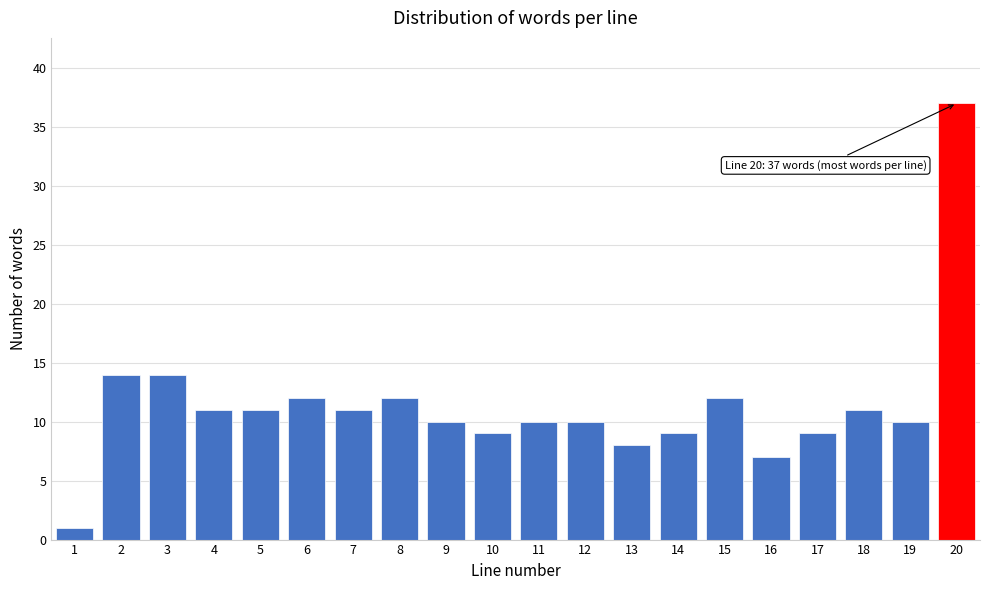

Reading left to right, what are all the values shown in this chart?

1=1	2=14	3=14	4=11	5=11	6=12	7=11	8=12	9=10	10=9	11=10	12=10	13=8	14=9	15=12	16=7	17=9	18=11	19=10	20=37